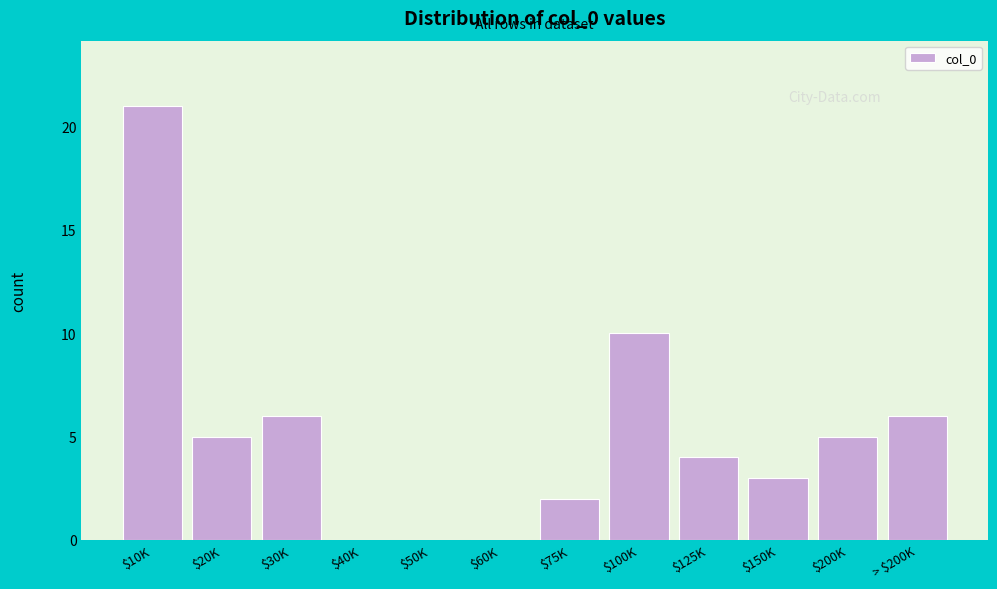

The value at $60K is 15. True or false?

False